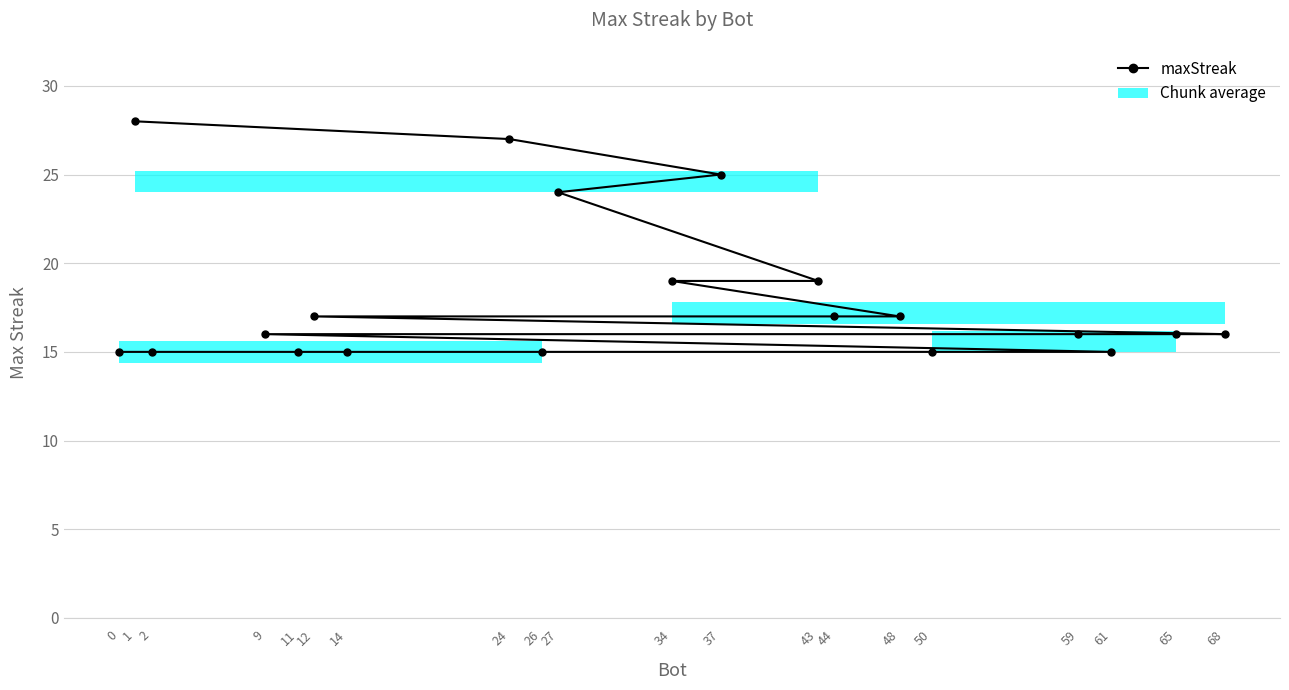

True or false: the data has more than 0 interior local peaks.

False